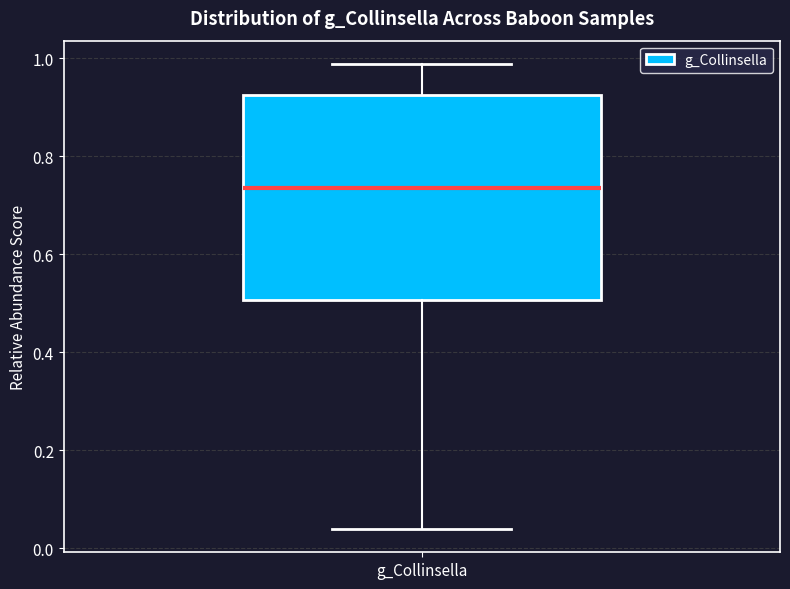

Where does the lower whisker of the box for g_Collinsella end on the y-axis? The values are not printed on the chart, so give them approximately, as read against the axis.

0.04